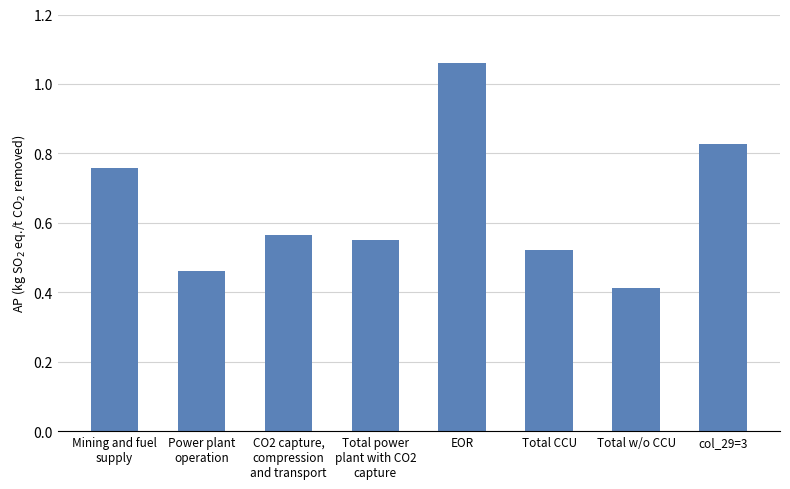

Between CO2 capture,
compression
and transport and Total power
plant with CO2
capture, which is larger?

CO2 capture,
compression
and transport